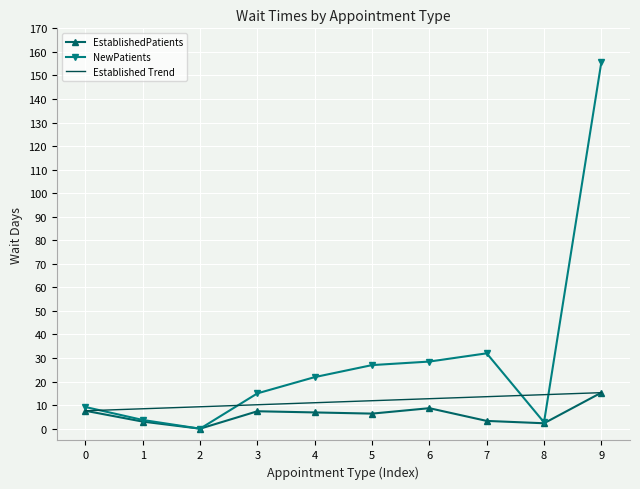

At which category does NewPatients reach its first local valley?

2